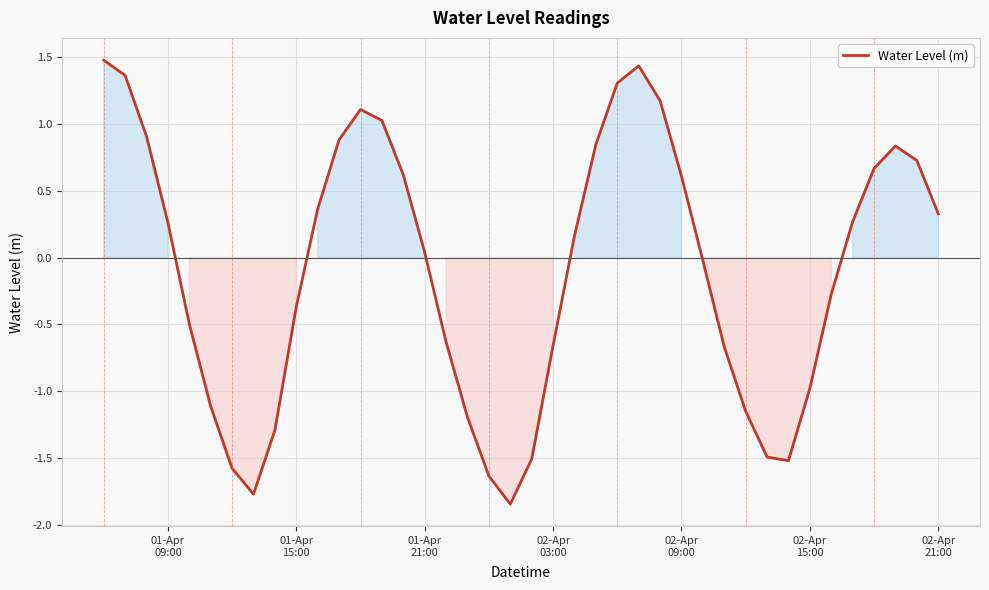

How many interior local valleys (lower than both neighbors) does the data have?

3